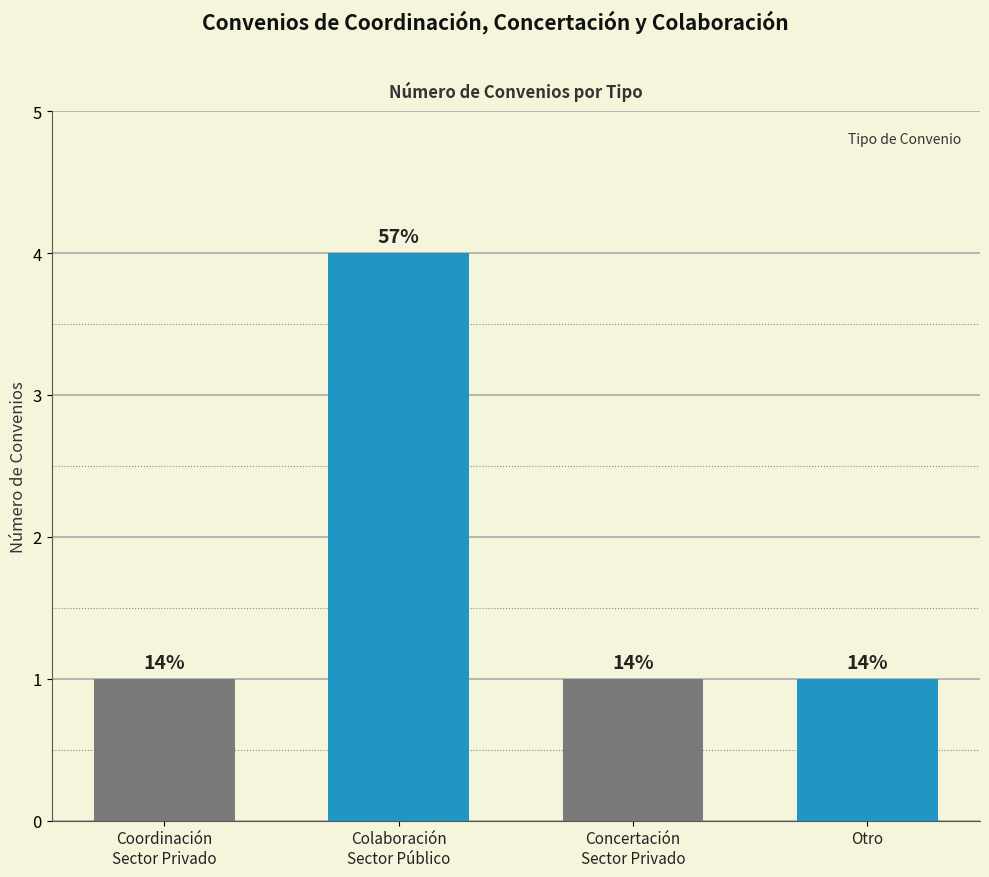

List the labels in order of value, smallest first.

Coordinación
Sector Privado, Concertación
Sector Privado, Otro, Colaboración
Sector Público